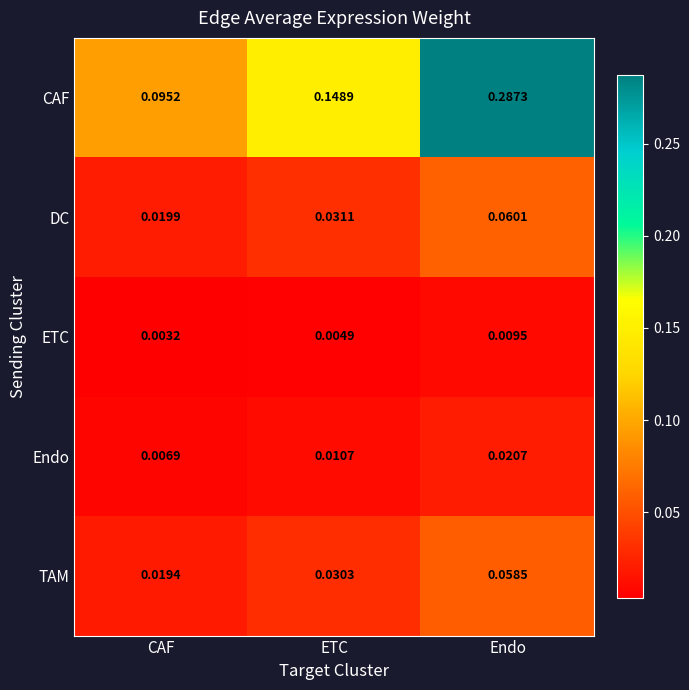

At ETC, list the series in order from largest to smallest.

CAF, DC, TAM, Endo, ETC